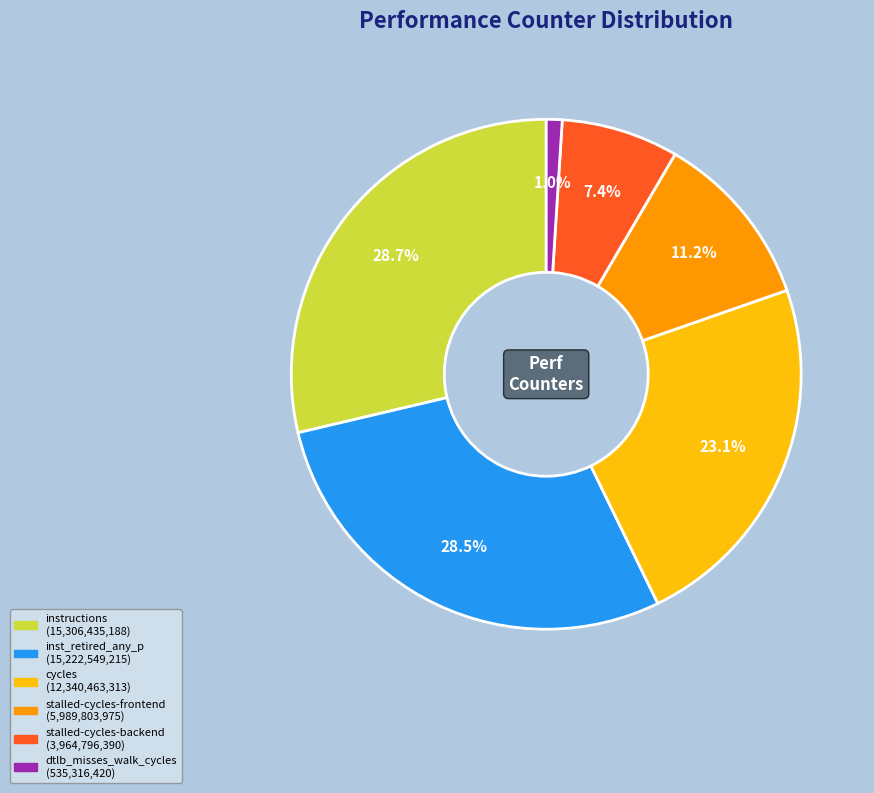

Is there any slice that represents more than half of the pie?

No